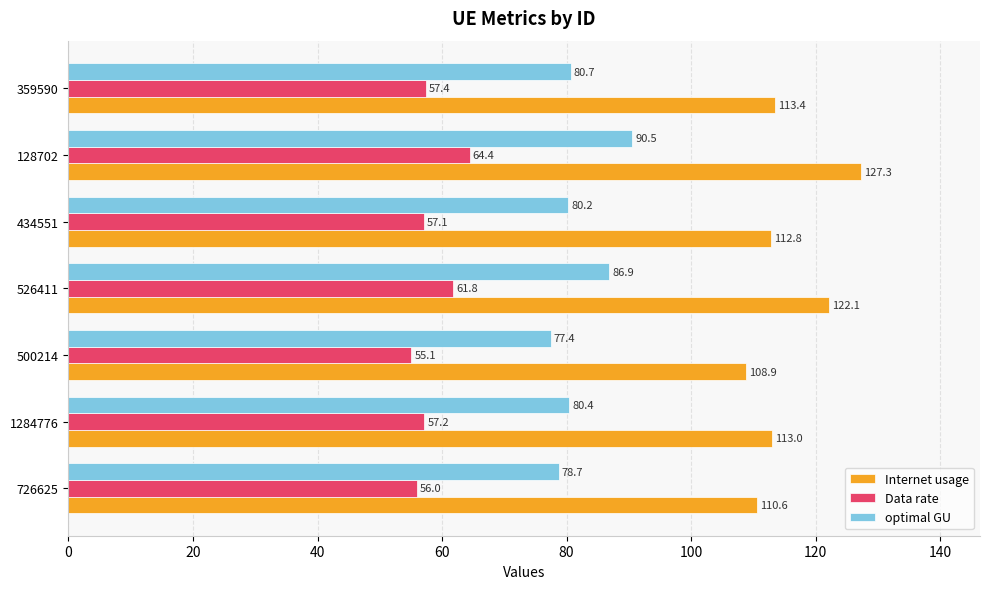

Is the value of Data rate at 128702 greater than the value of optimal GU at 128702?

No